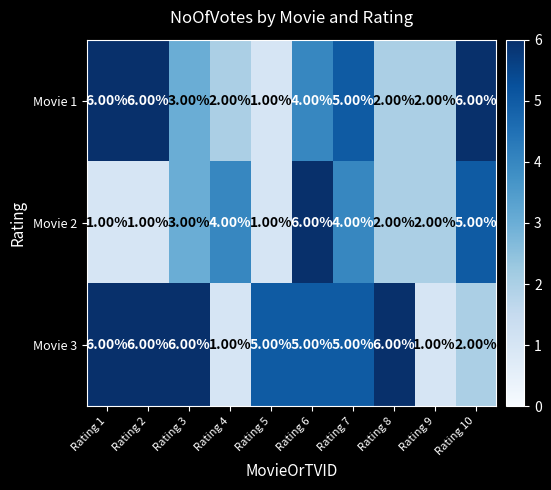

What is the difference between the maximum and minimum values in the Movie 3 series?

5